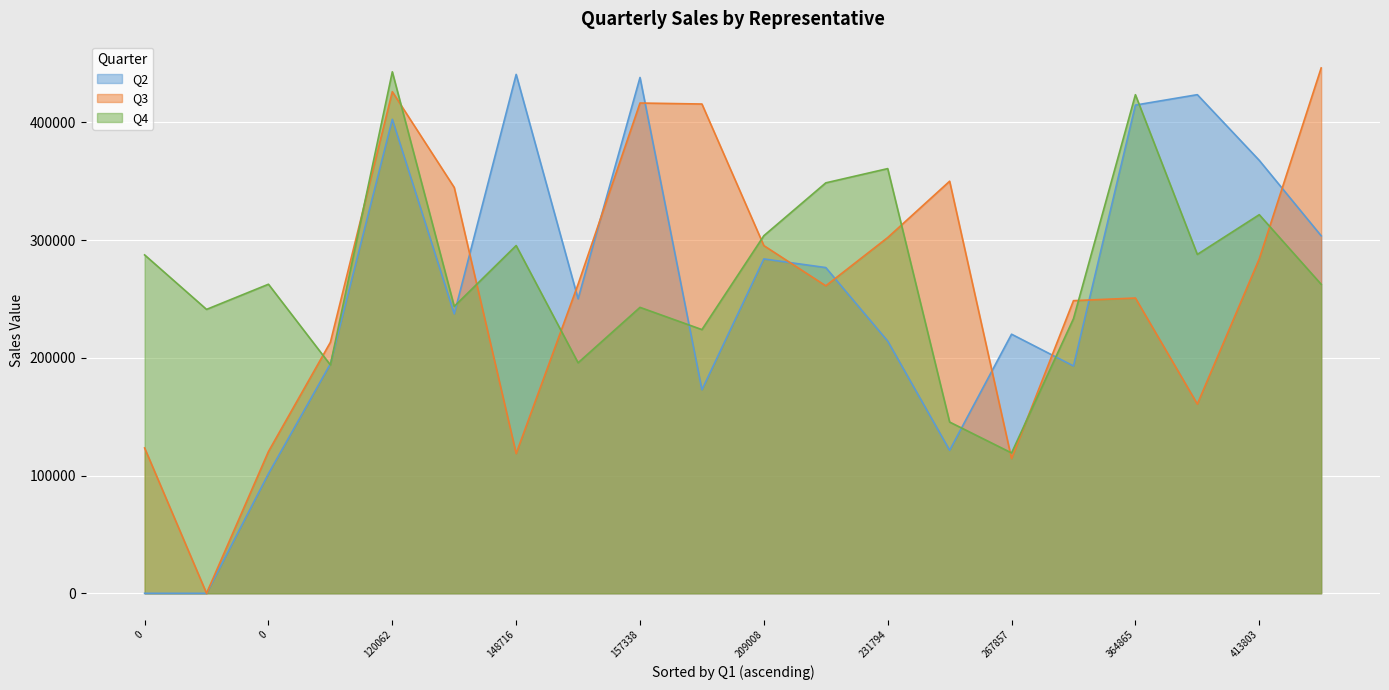

Does the chart display data point markers on the line(s)?

No